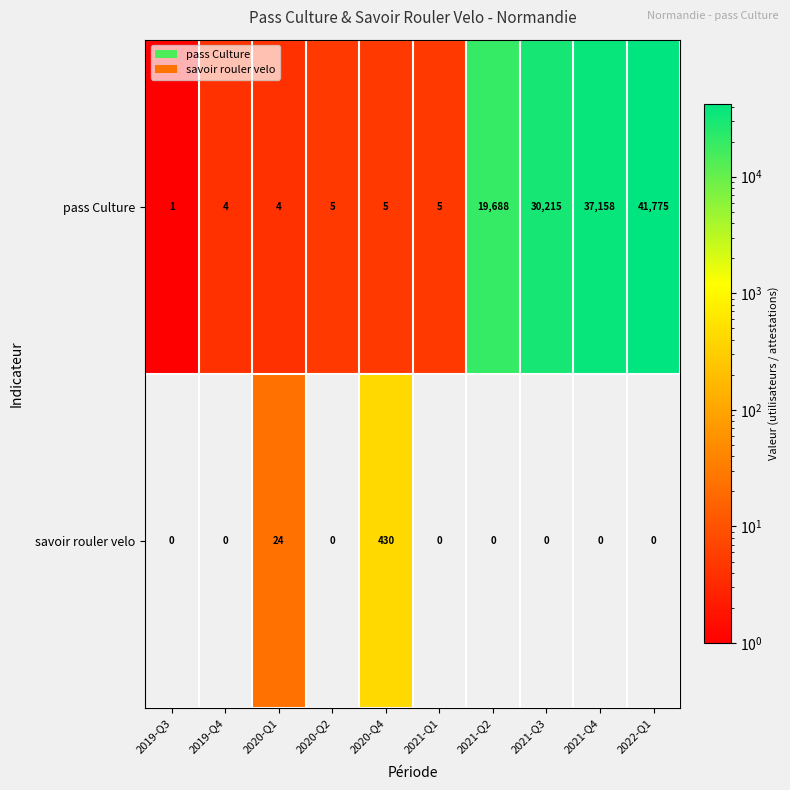

At 2021-Q3, list the series in order from smallest to largest.

savoir rouler velo, pass Culture